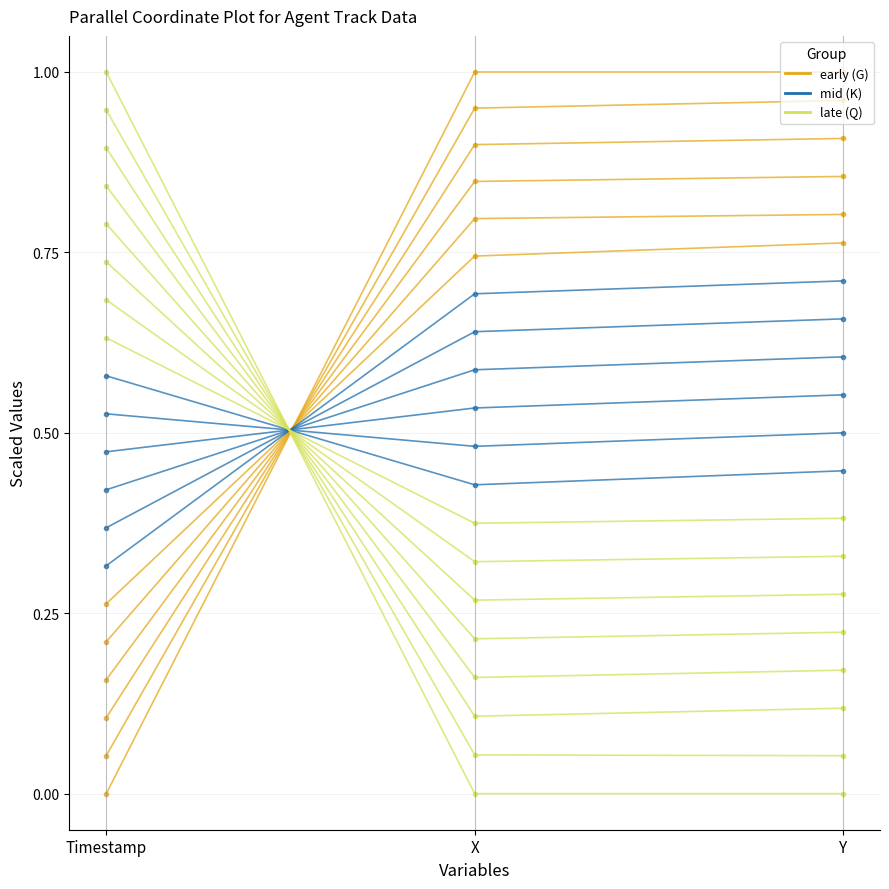

Which series has the largest total across all categories?

early (G)